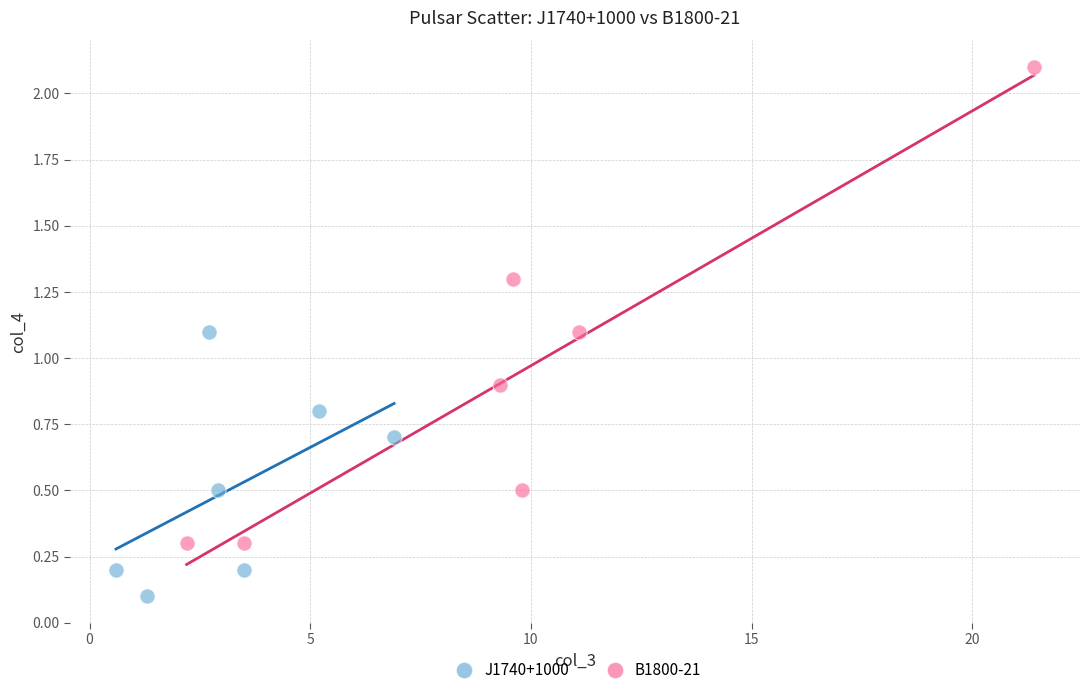

Which series reaches the minimum Y coordinate?

J1740+1000